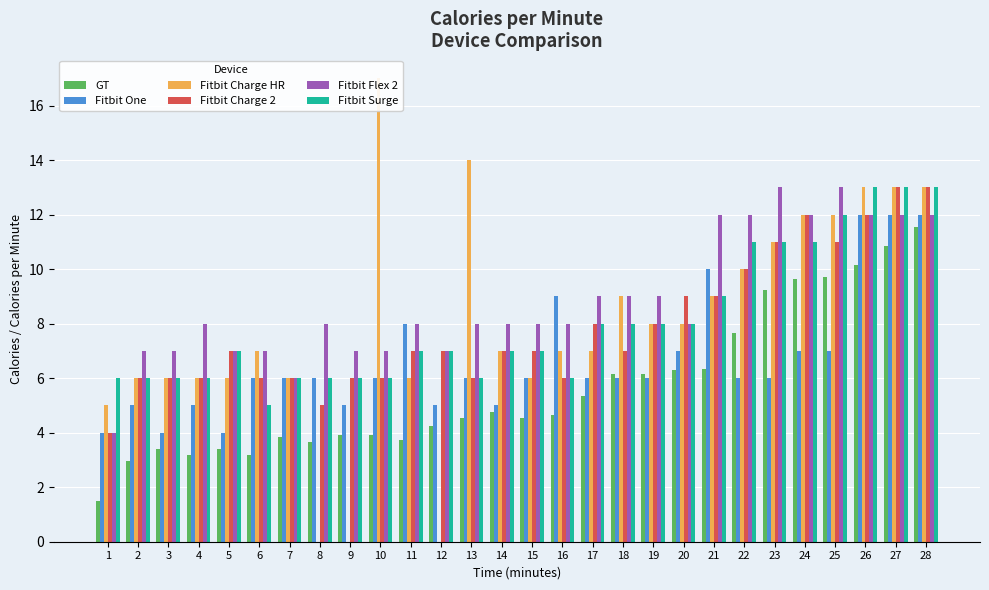

Are the bars grouped side by side (vs. stacked)?

Yes